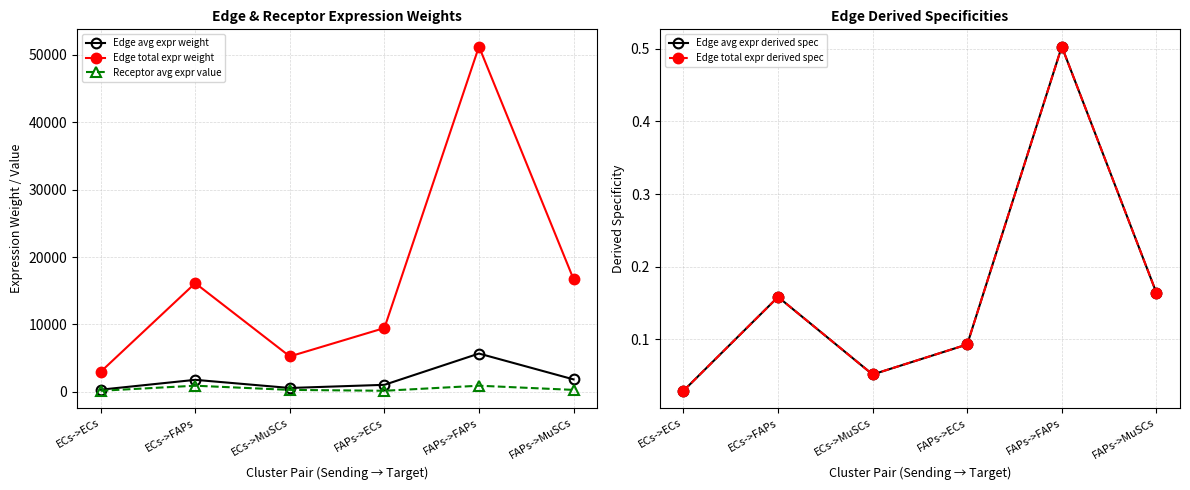

What is the label of the 3rd point from the left?

ECs->MuSCs